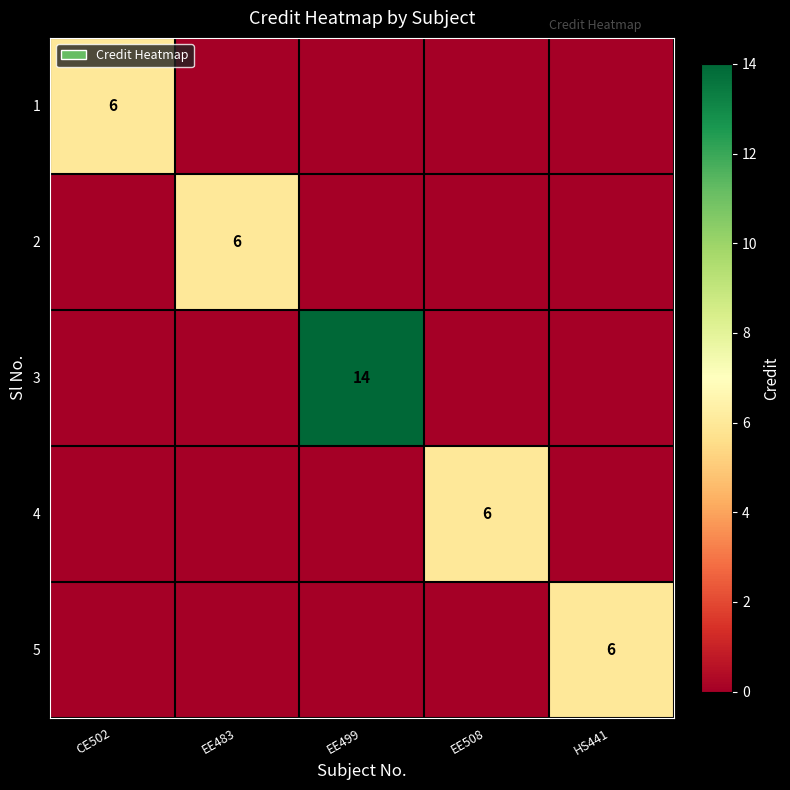

Is it true that 5 equals 9 at HS441?

False